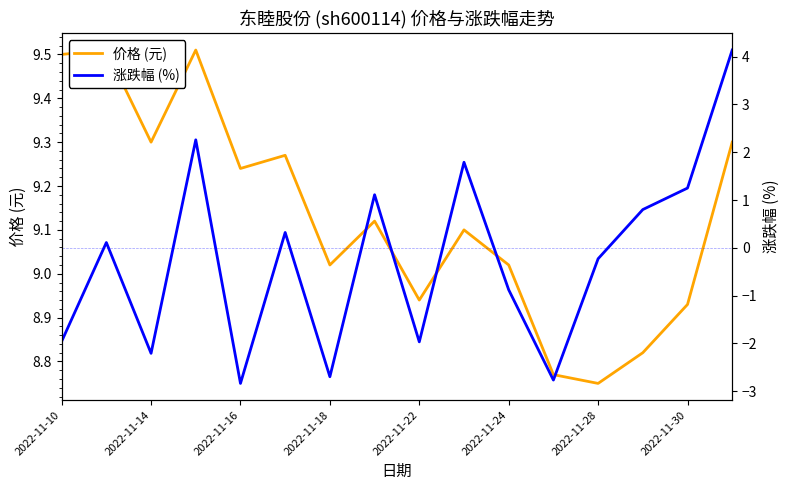

What is the difference between the 价格 (元) values at 2022-11-14 and 2022-11-24?

0.3